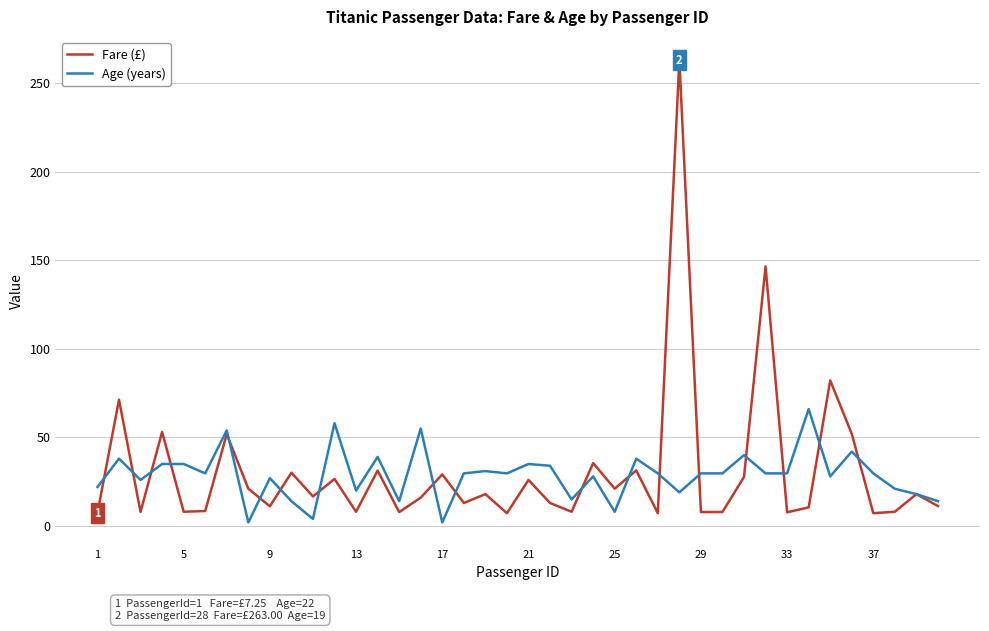

Rank the series by their maximum value, from lowest to highest.

Age (years), Fare (£)